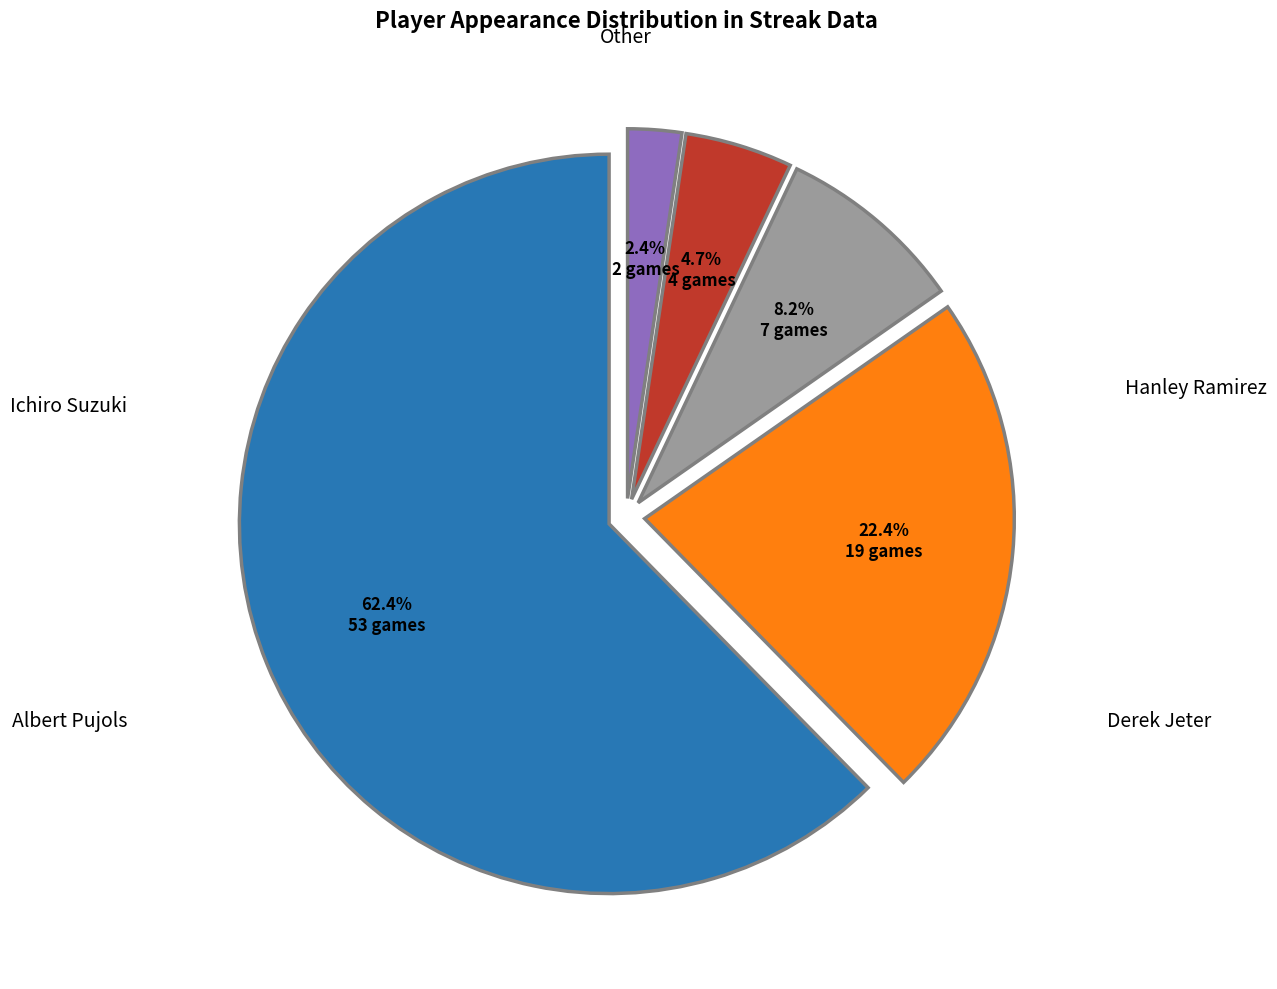

The Hanley Ramirez slice represents 28% of the pie. True or false?

False